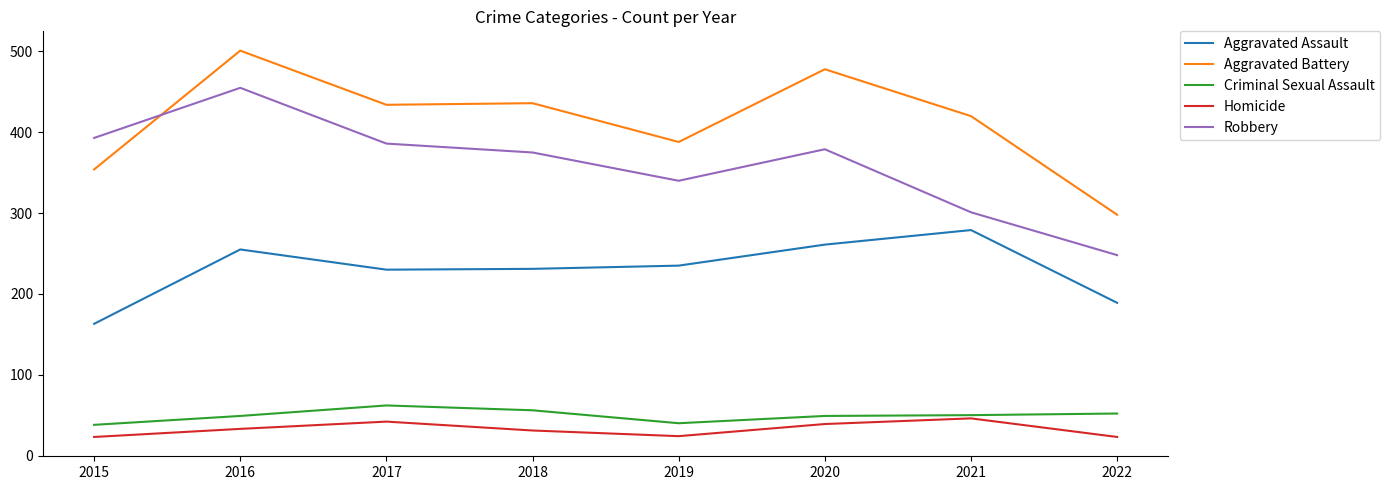

List the series in order of their peak value, lowest first.

Homicide, Criminal Sexual Assault, Aggravated Assault, Robbery, Aggravated Battery